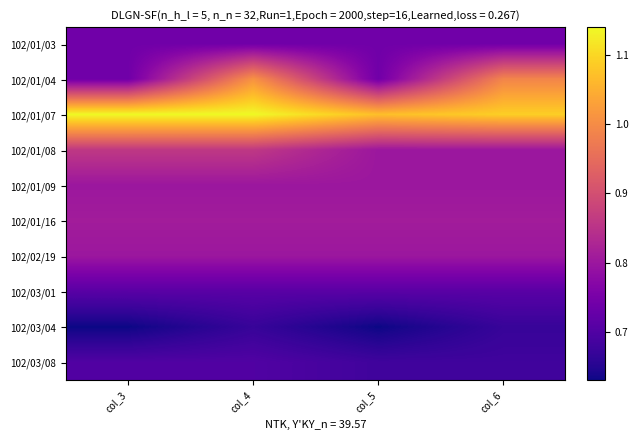

At which category is the sum across all series the highest?

col_4